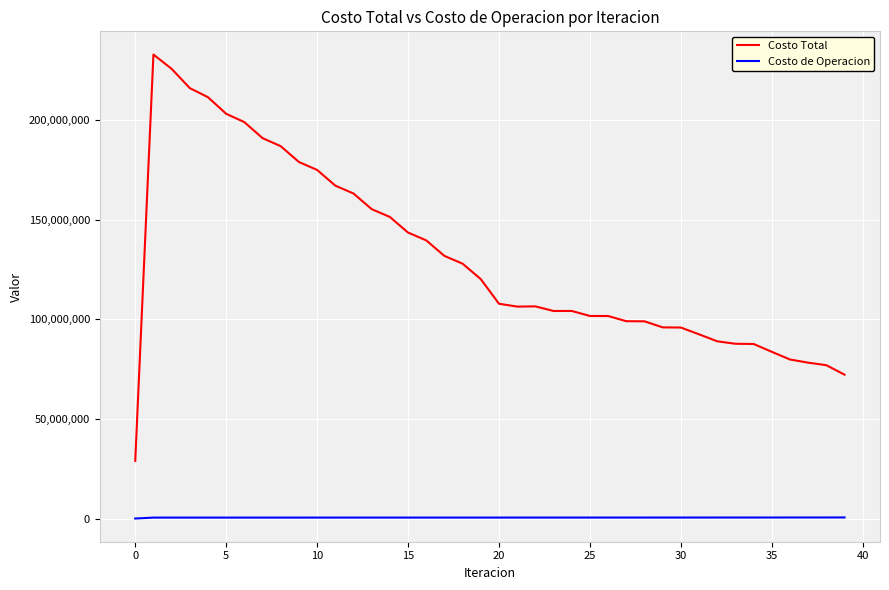

List the series in order of their peak value, lowest first.

Costo de Operacion, Costo Total